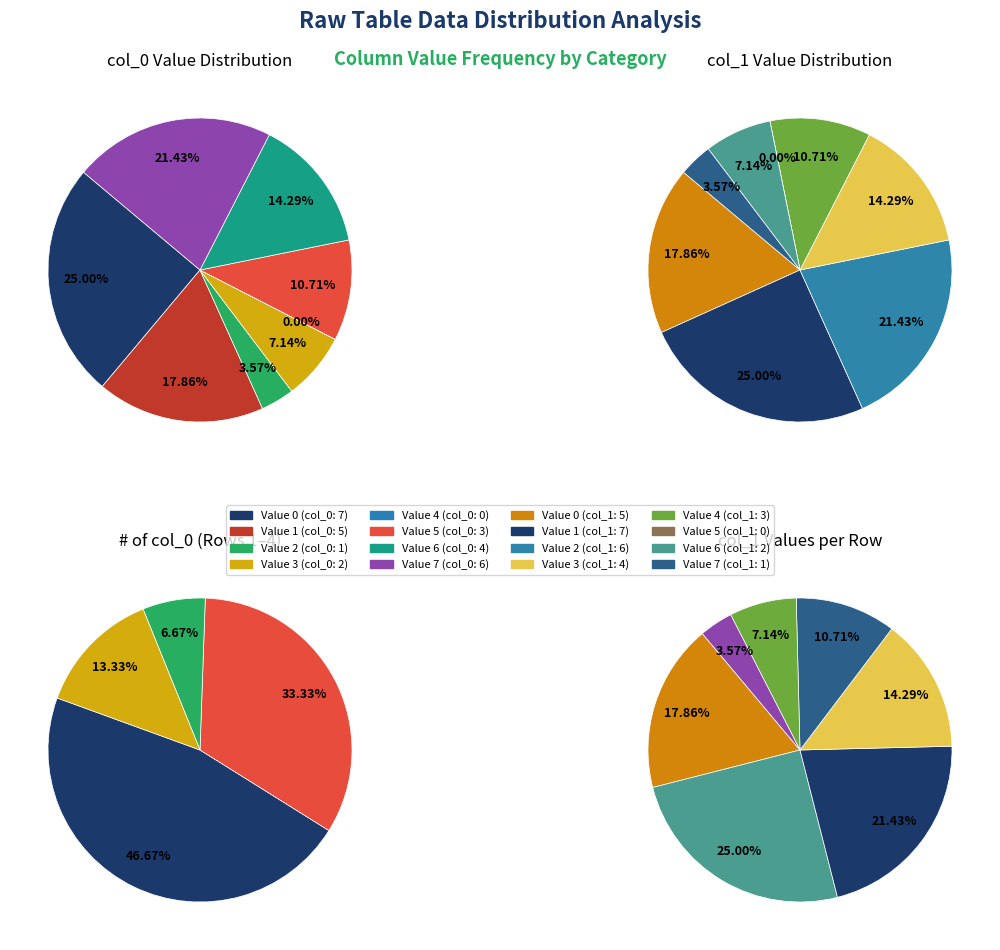

How many slices are in this pie chart?

8